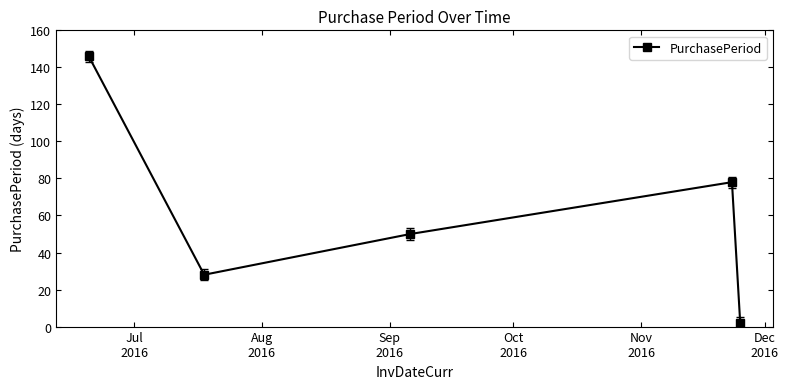

What is the sum of all values?

304